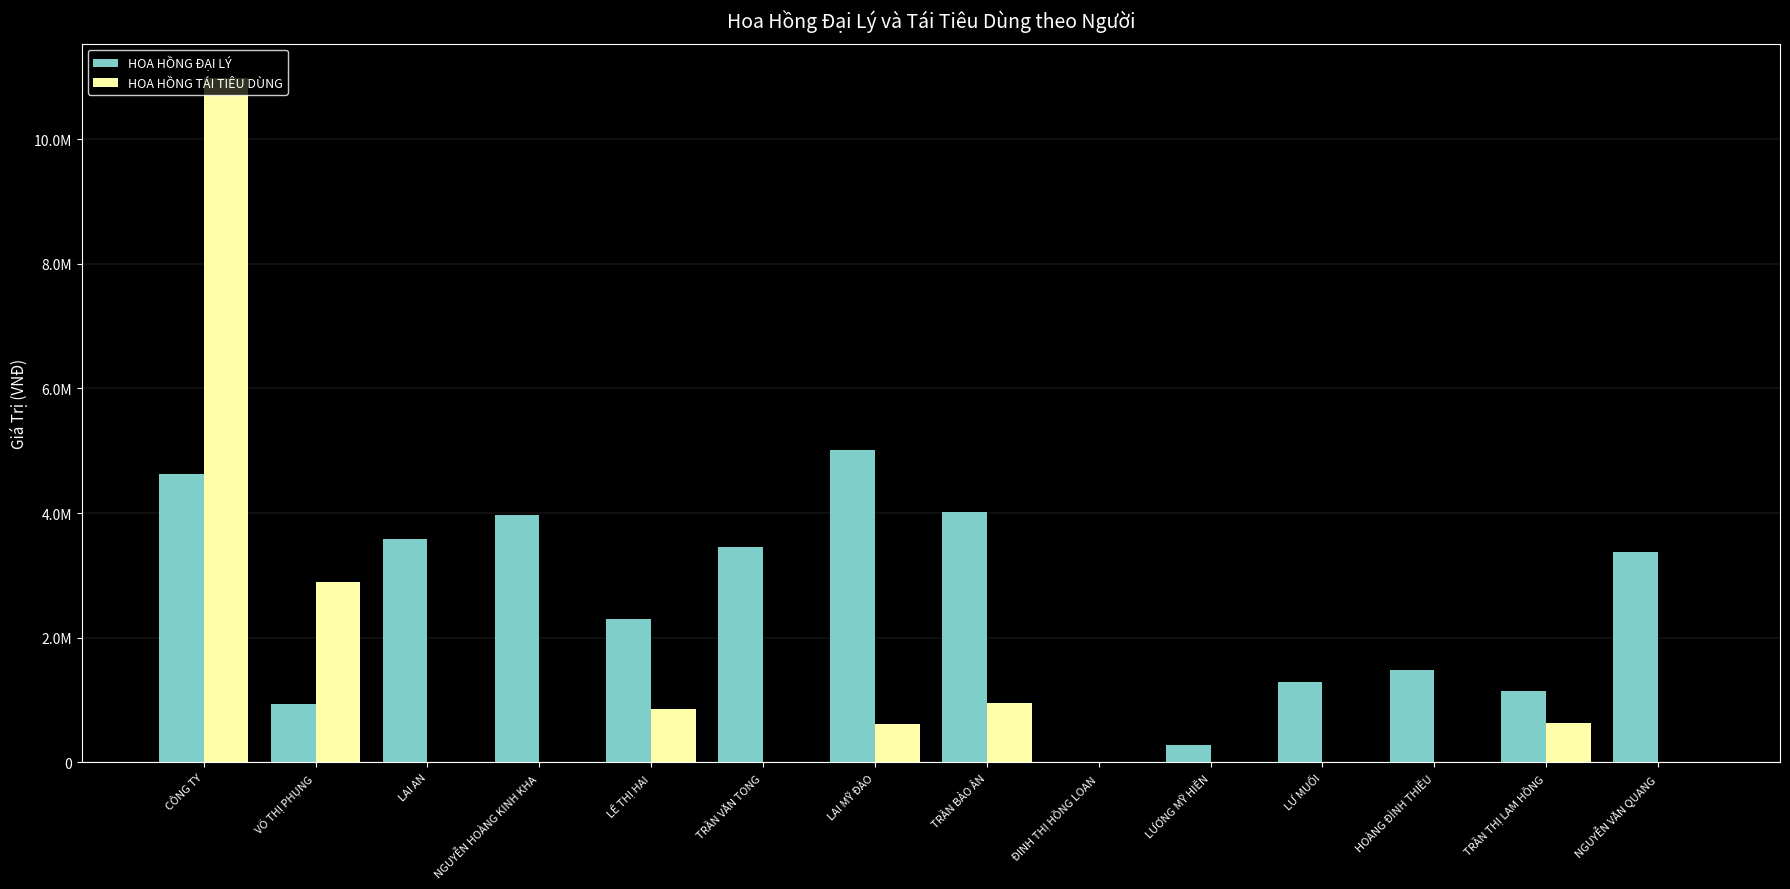

What are all the series names shown in the legend?

HOA HỒNG ĐẠI LÝ, HOA HỒNG TÁI TIÊU DÙNG